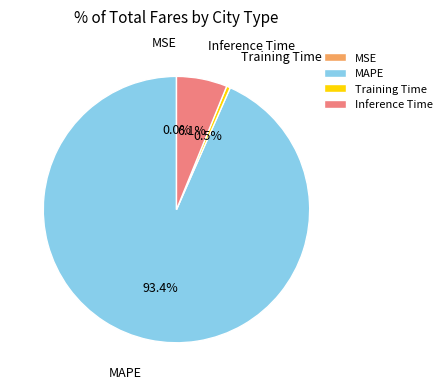

To the nearest percent, what percentage of the pie is Inference Time?

6%